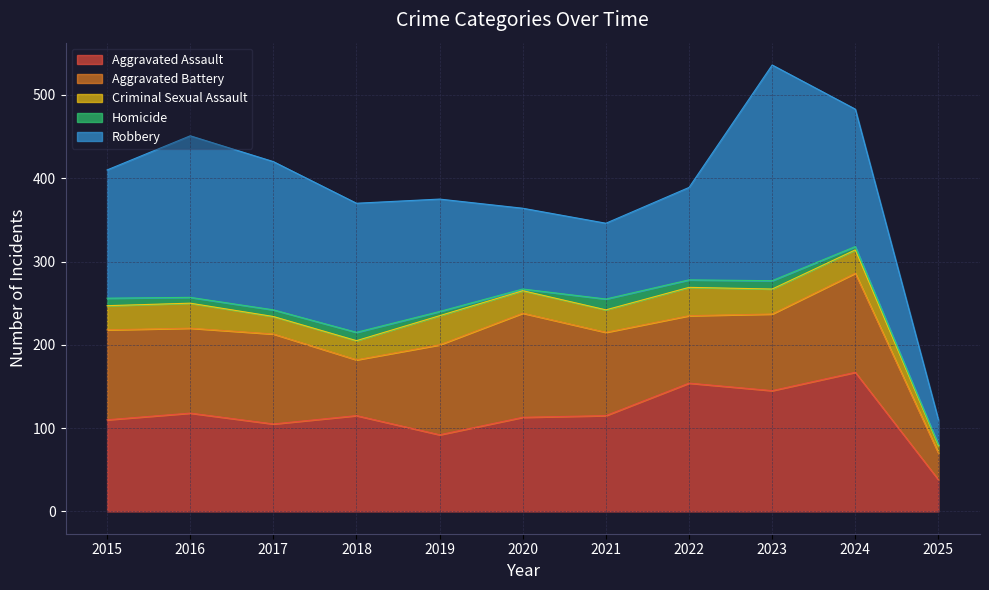

What is the difference between the maximum and minimum values in the Aggravated Battery series?

93